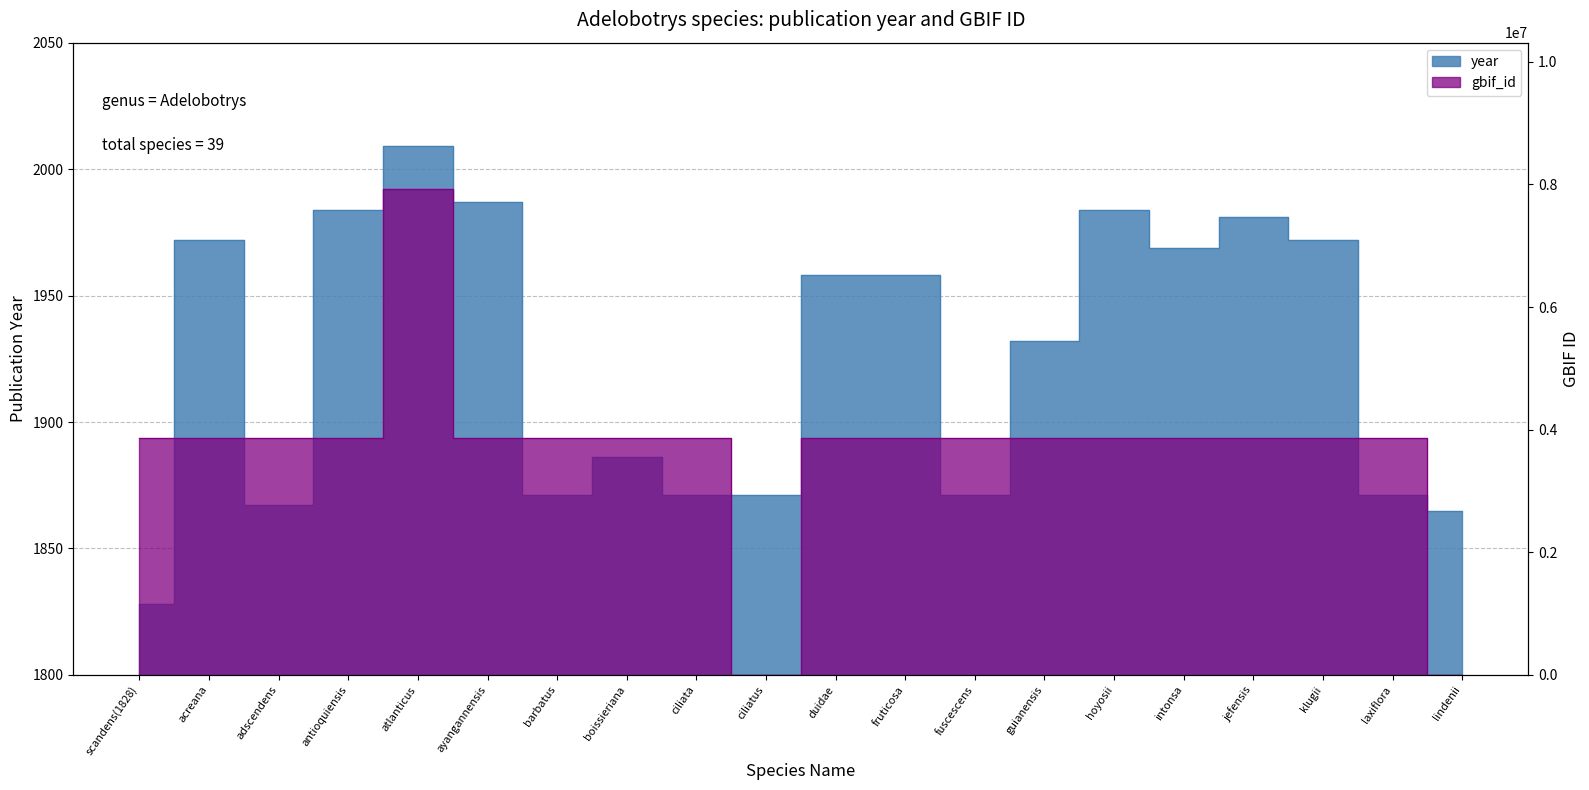

Reading right to left, what are all the values shown in this chart?

year: 1865	1871	1972	1981	1969	1984	1932	1871	1958	1958	1871	1871	1886	1871	1987	2009	1984	1867	1972	1828
gbif_id: 0	3860704	3860722	3860734	3860747	3860758	3860774	3860791	3860795	3860803	0	3860816	3860821	3860832	3860837	7933435	3860858	3860874	3860883	3860441